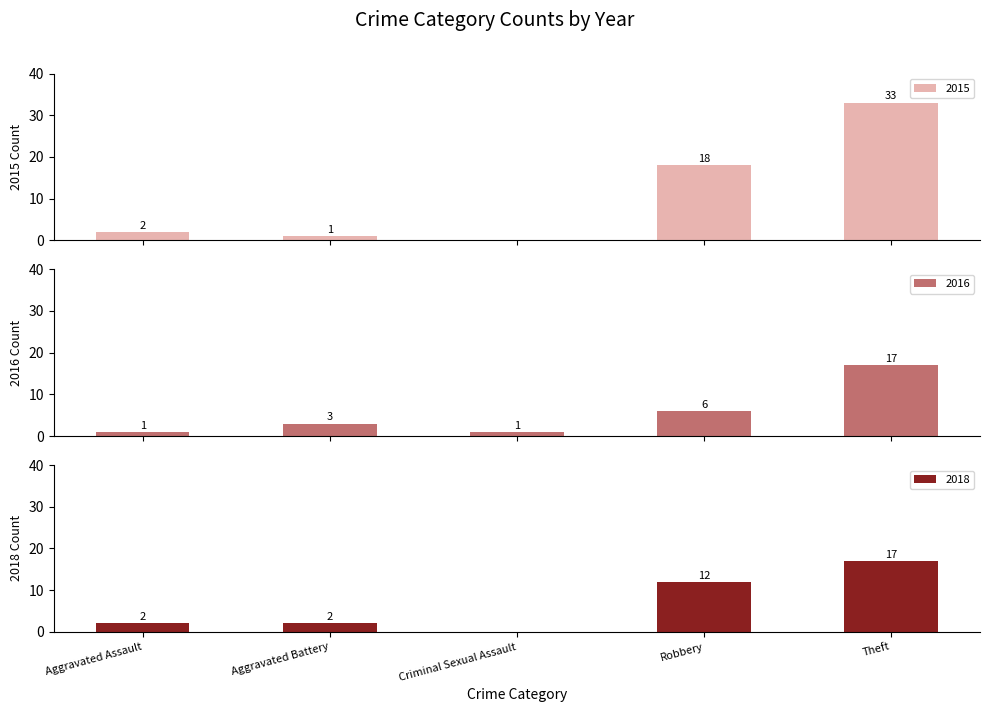

What is the difference between the 2016 values at Robbery and Criminal Sexual Assault?

5